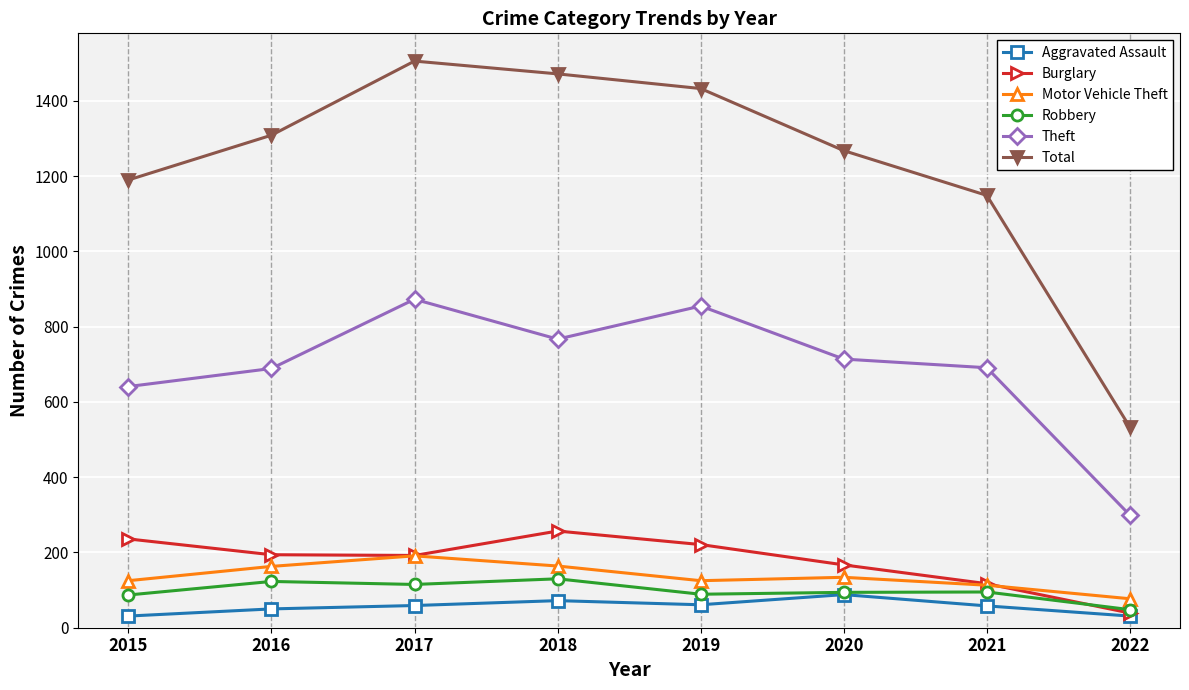

The value of Robbery at 2016 is 123. True or false?

True